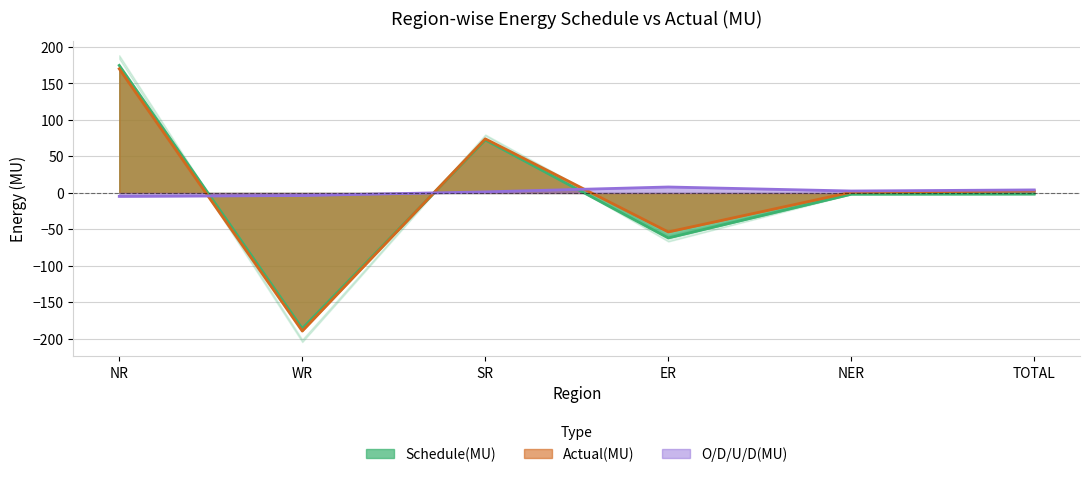

What is the difference between the O/D/U/D(MU) values at TOTAL and NER?

1.5